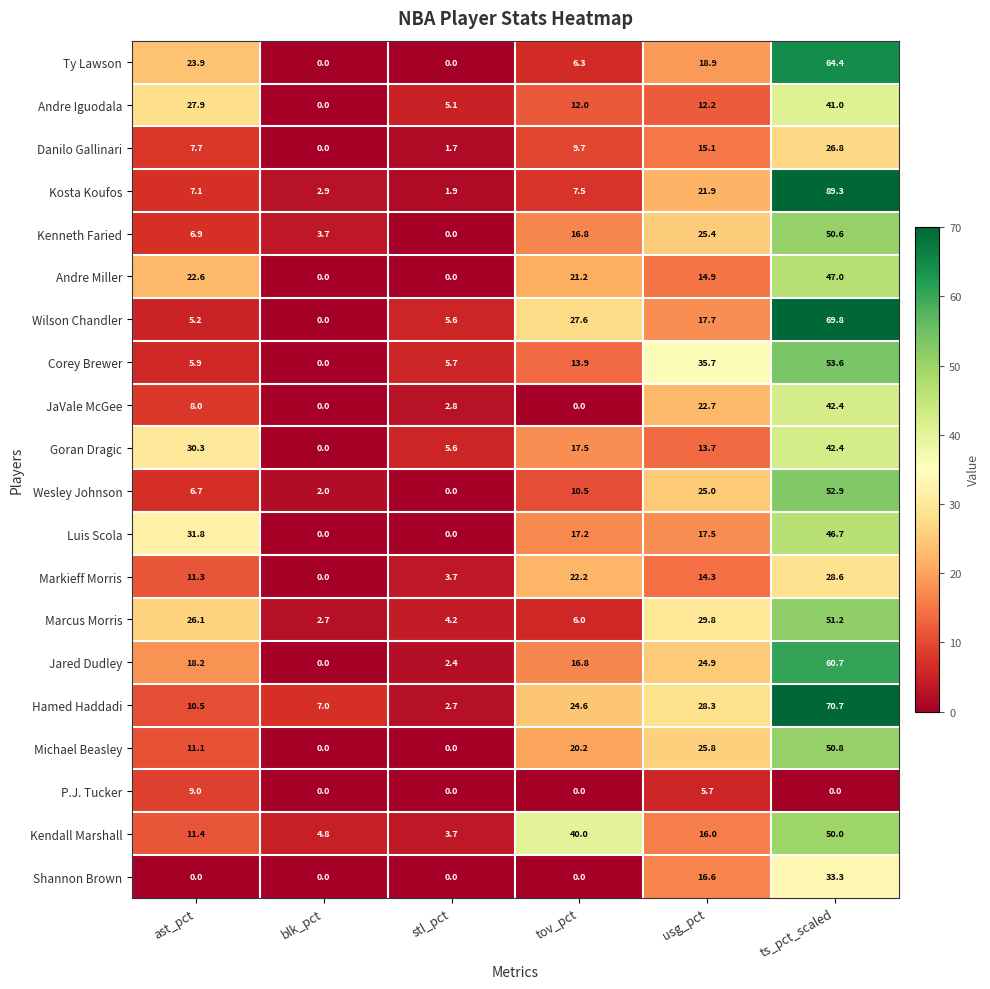

How many values in the Michael Beasley series exceed 20?

3